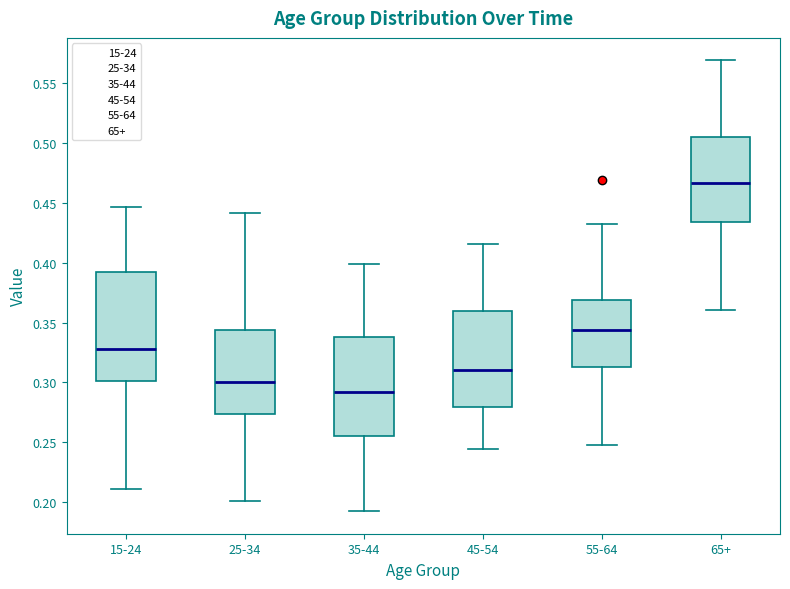

Which box is the tallest, from its lower edge to its upper edge?

15-24